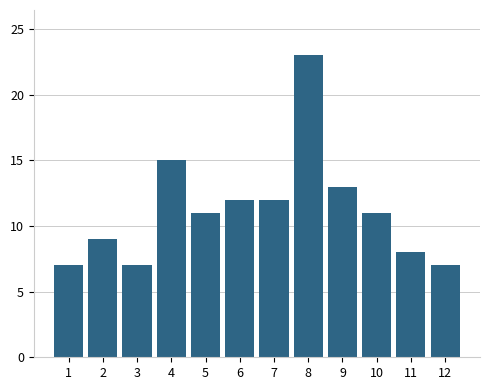

Reading left to right, transcribe all the data shown in this chart.

7	9	7	15	11	12	12	23	13	11	8	7